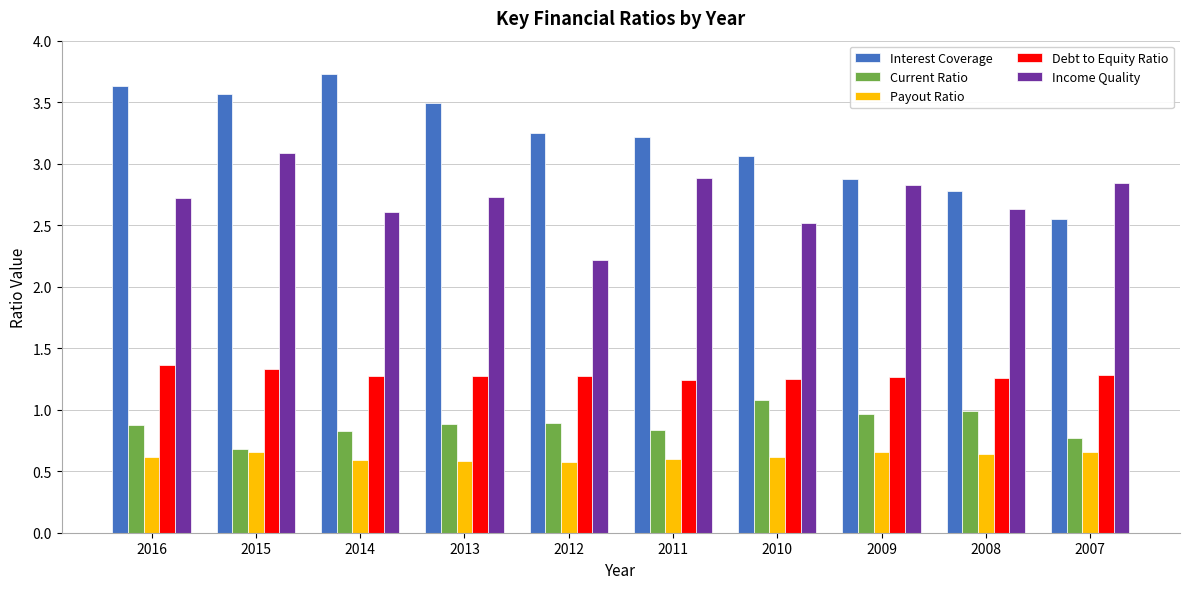

How many groups of bars are there?

10